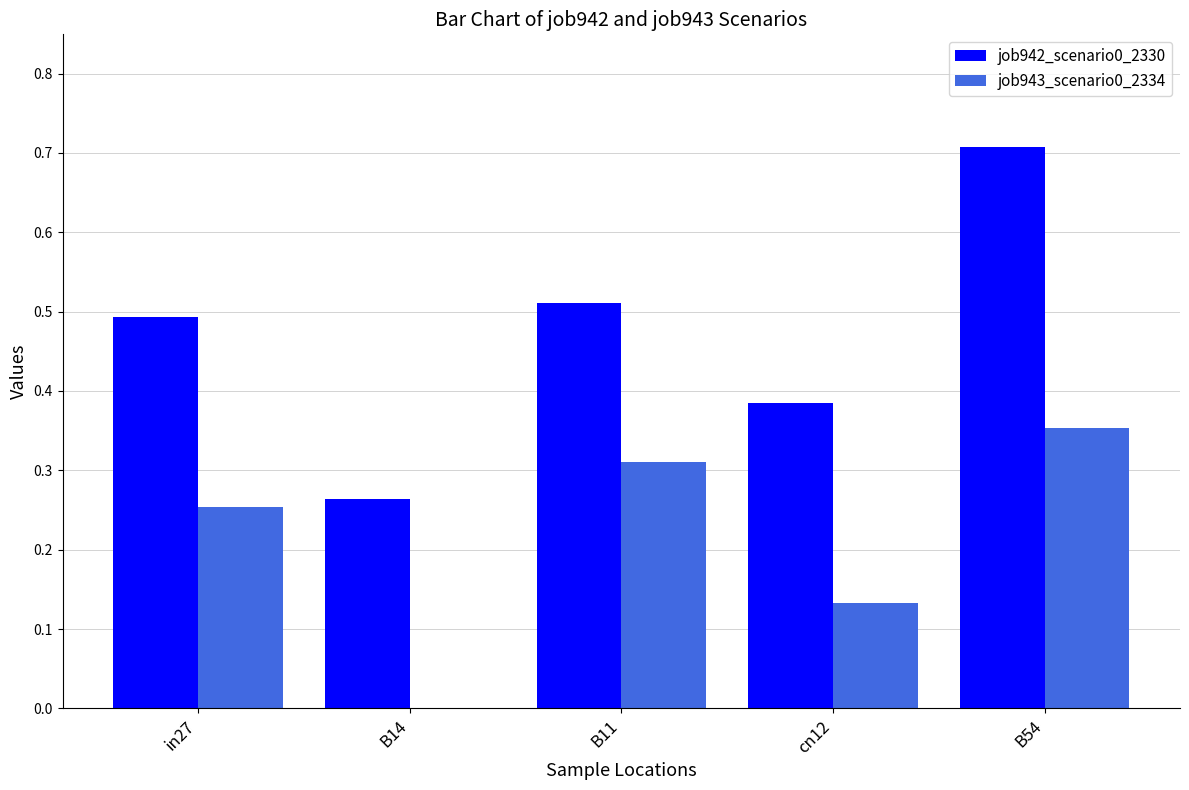

What is the total value across all series at B54?

1.1